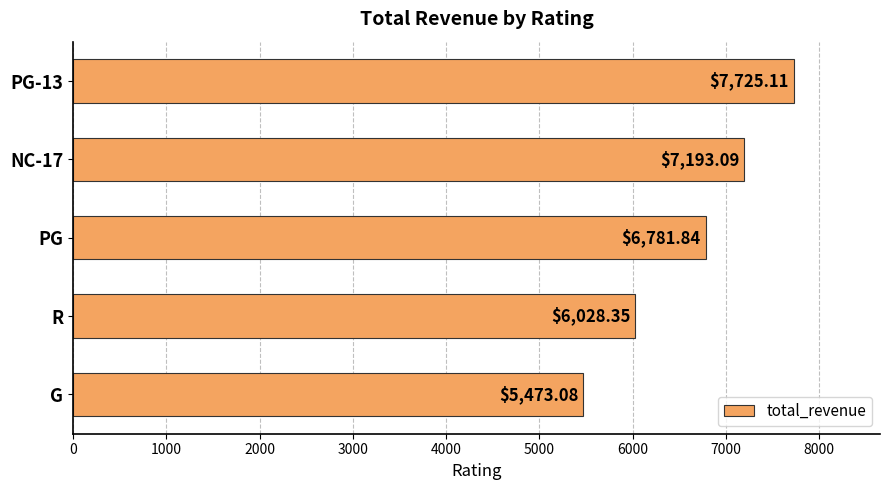

What is the label of the 2nd bar from the bottom?

R